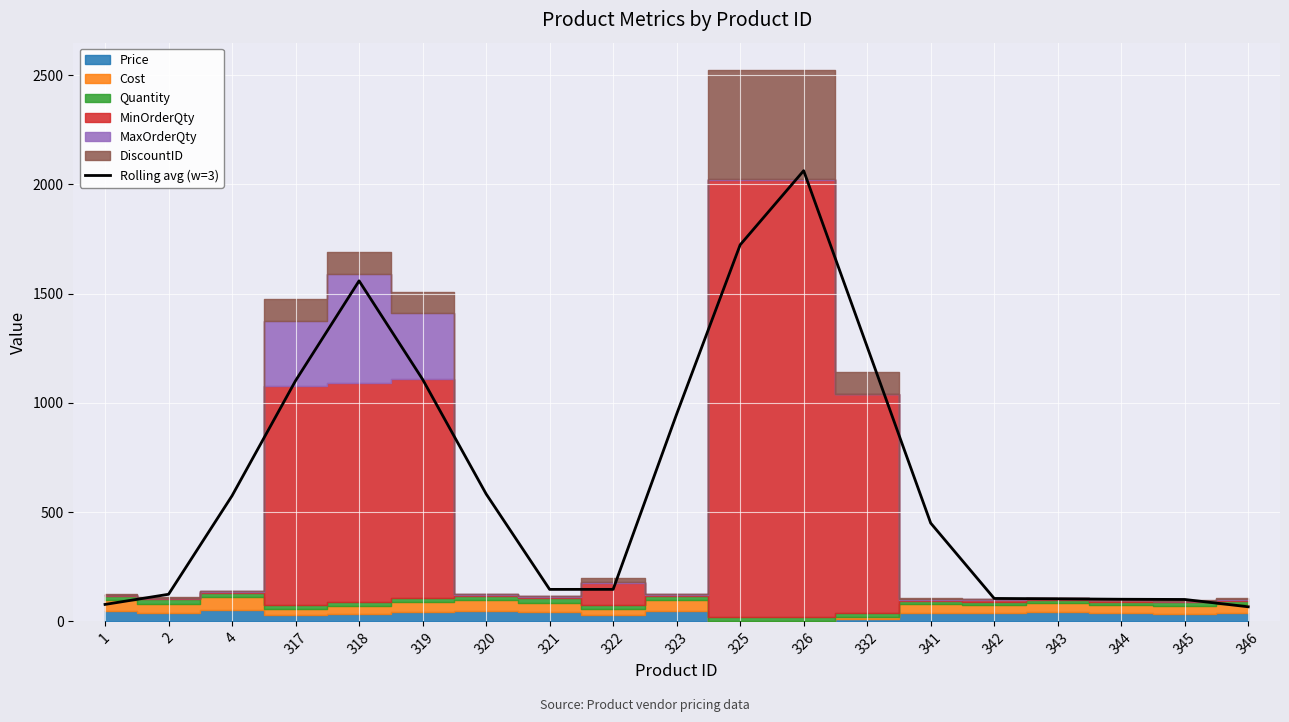

Where does the data first go above 450?

4